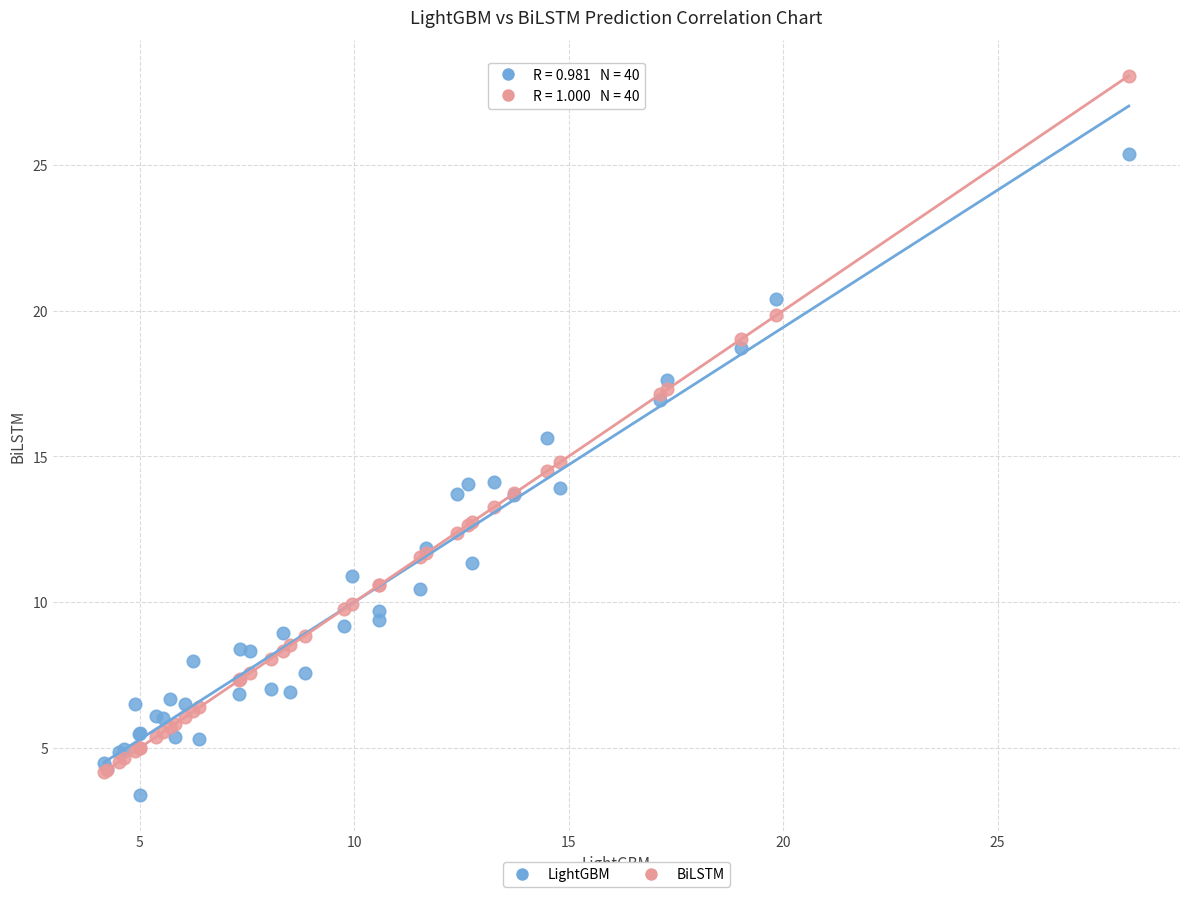

What are all the series names shown in the legend?

LightGBM, BiLSTM